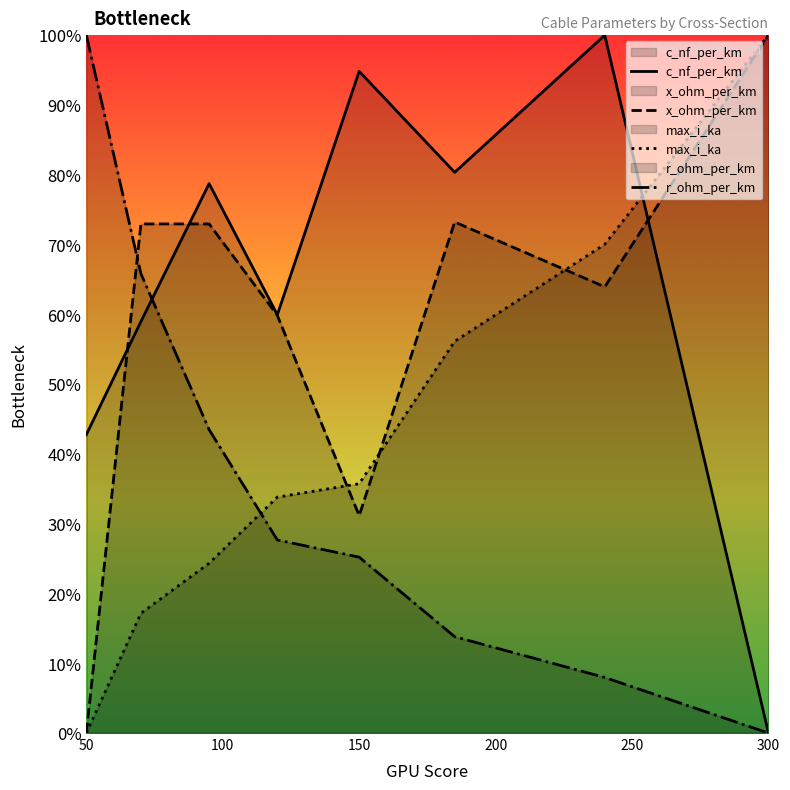

True or false: r_ohm_per_km has a value of 40.4 at 150.

False